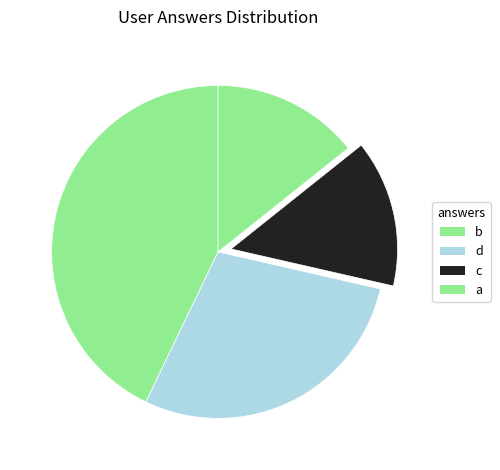

To the nearest percent, what is the combined percentage of b and c?

57%